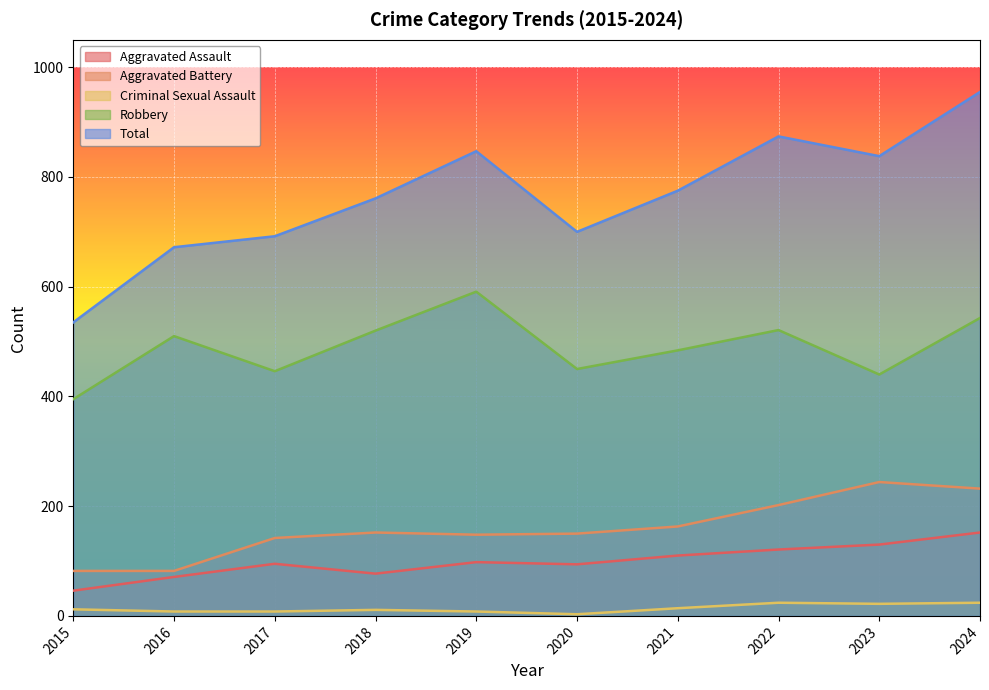

Is it true that Total equals 436 at 2023?

False